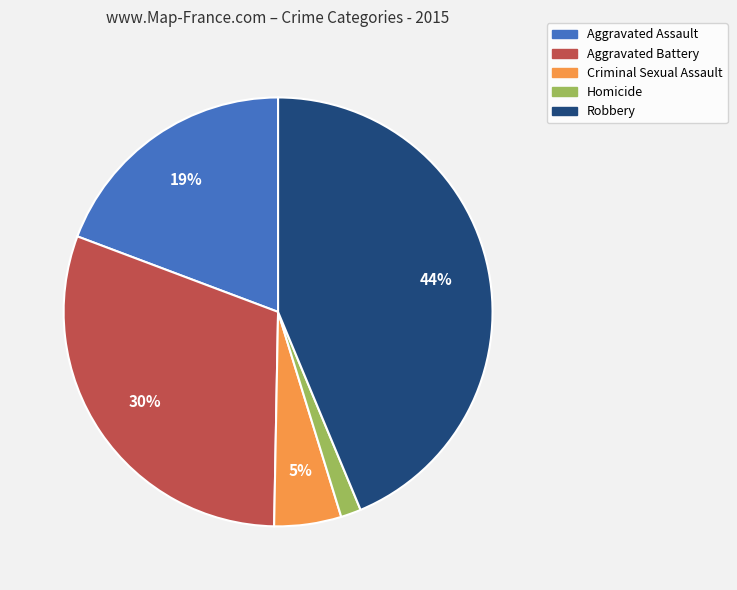

True or false: Aggravated Battery accounts for 41% of the total.

False